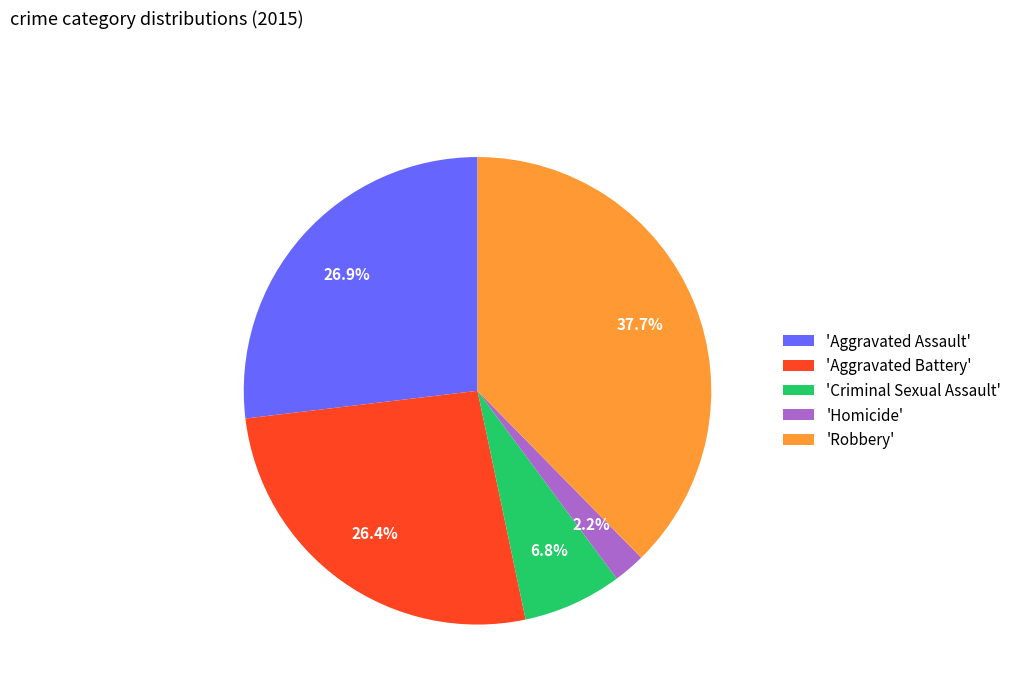

Which slice is the smallest?

'Homicide'